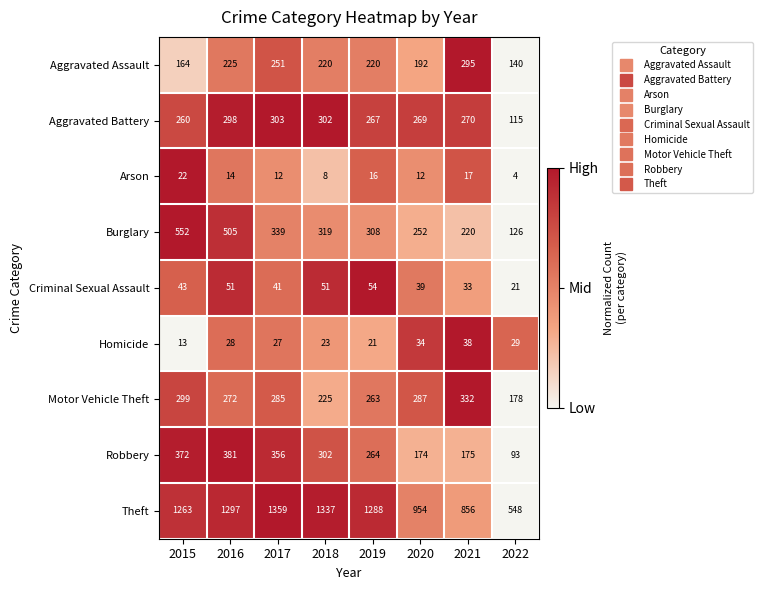

At which category is the sum across all series the highest?

2016